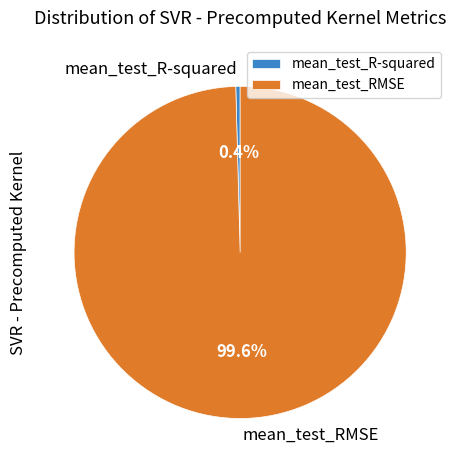

Is it true that mean_test_R-squared is 13% of the pie?

False